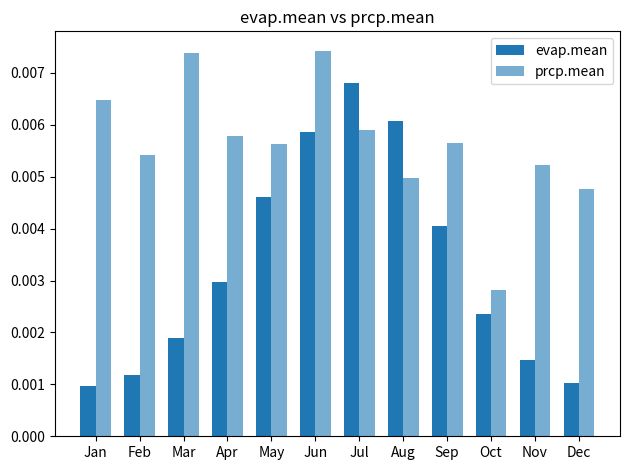

How many groups of bars are there?

12